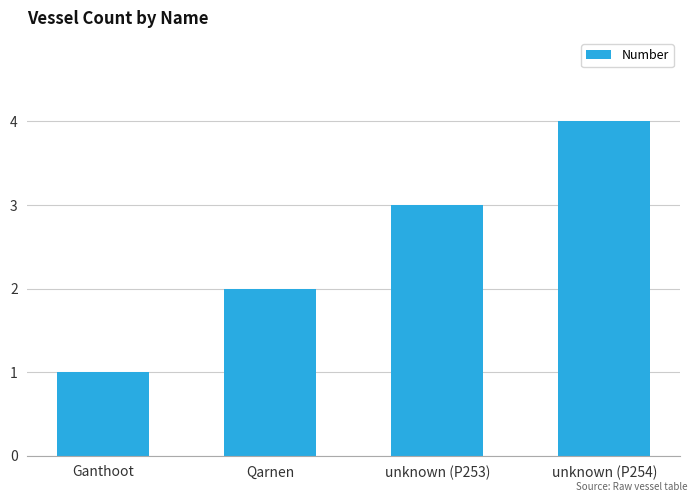

What is the sum of all values?

10